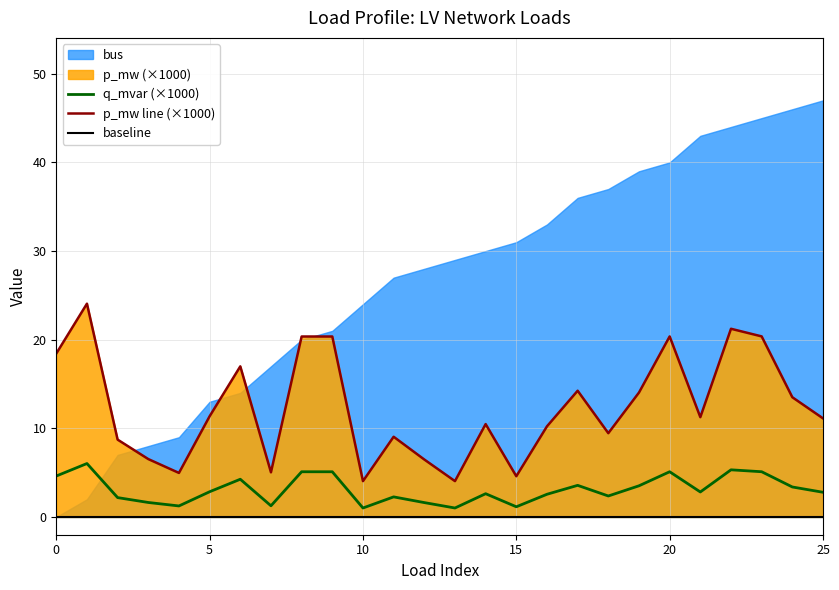

True or false: baseline and q_mvar (×1000) cross at least once.

False